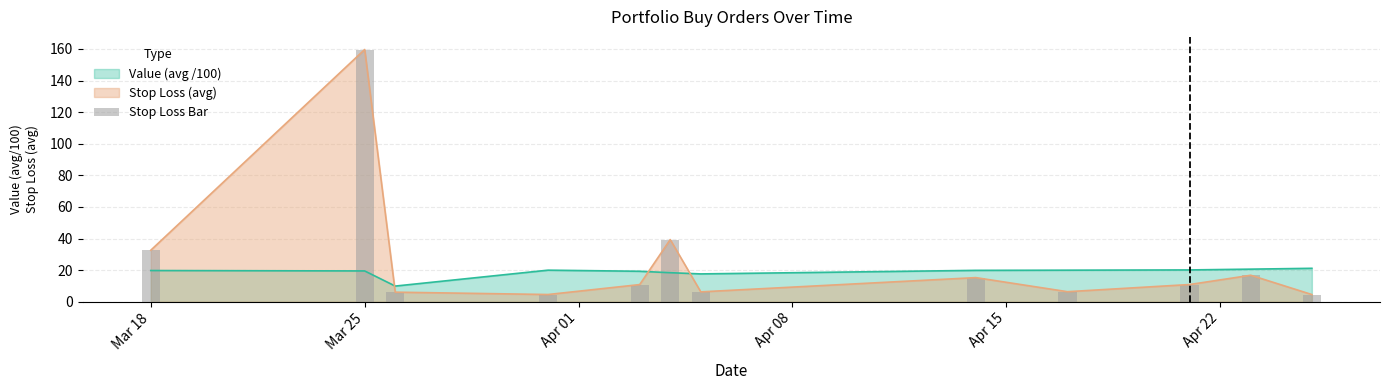

What is the highest value of the Value (avg /100) series?

21.2